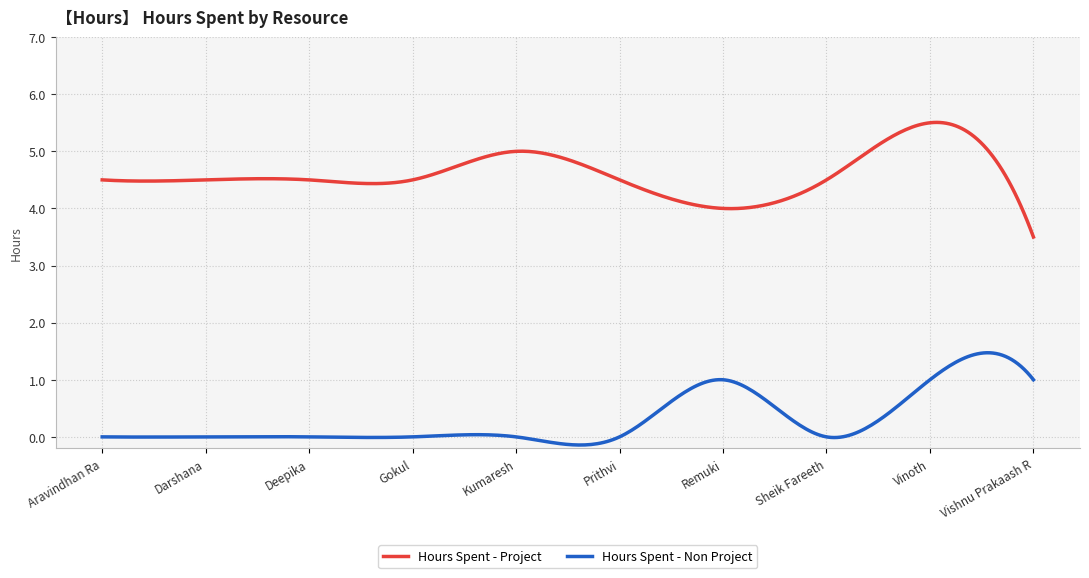

What is the maximum value shown in the chart?

5.5